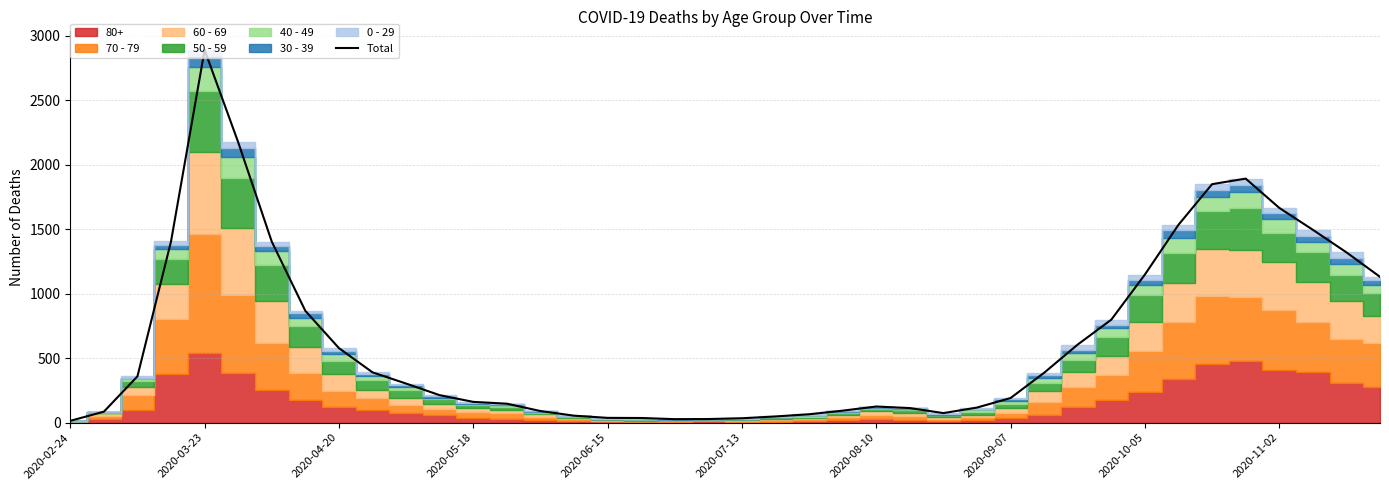

Reading right to left, extract all data points from this chart.

1131	1321	1496	1666	1893	1850	1535	1149	799	606	387	191	117	74	113	125	93	65	48	34	28	27	36	37	54	90	147	161	213	303	390	578	867	1404	2175	2891	1406	359	85	14